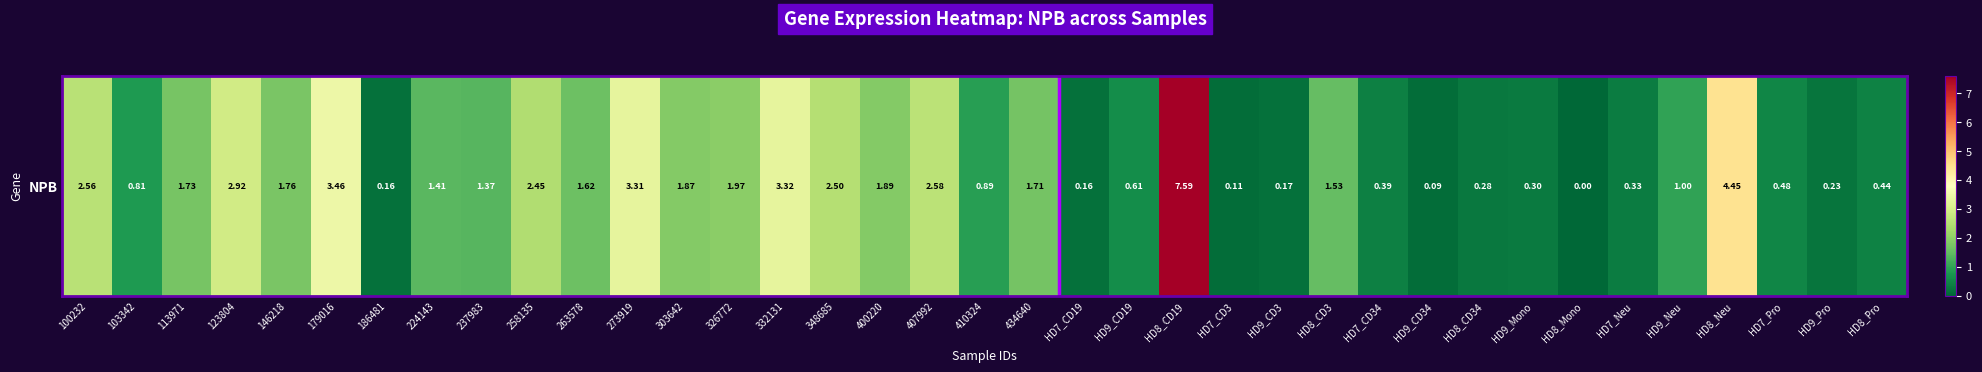

What is the ratio of the value at 400220 to the value at HD8_Neu?

0.4